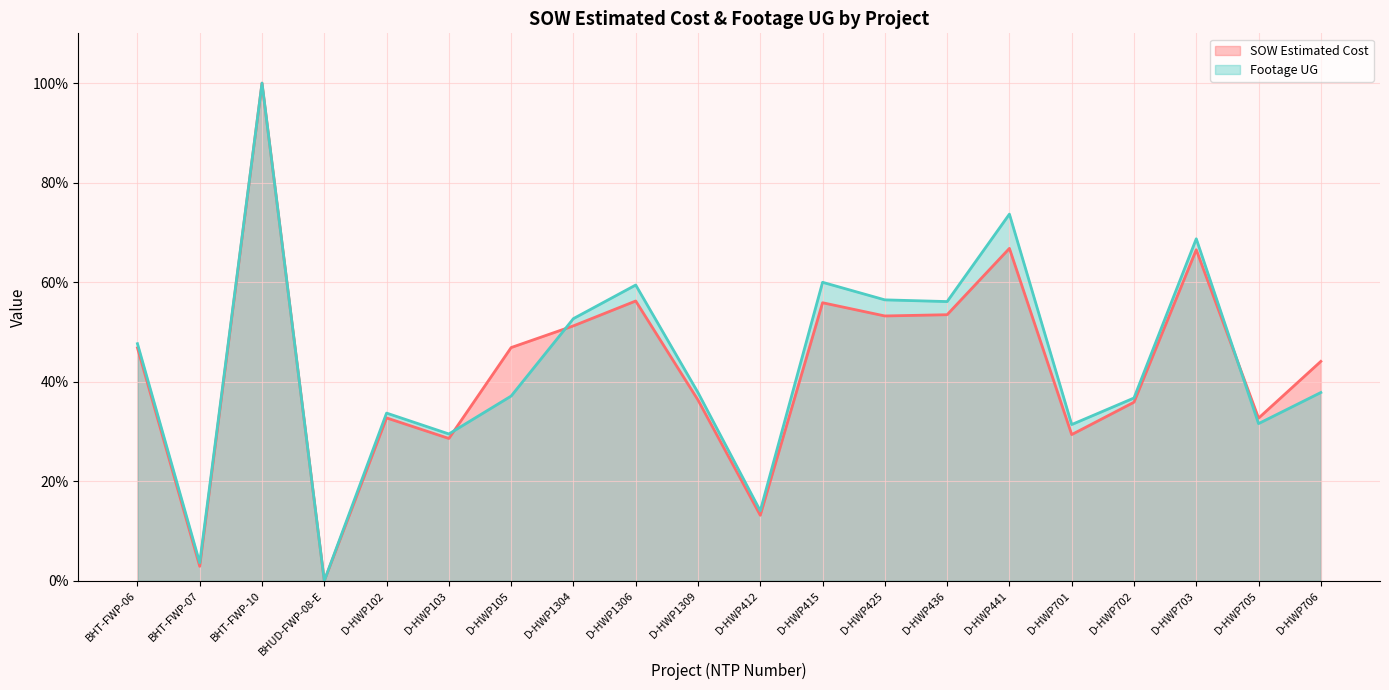

True or false: SOW Estimated Cost (line) has more than 0 points higher than both neighbors.

True